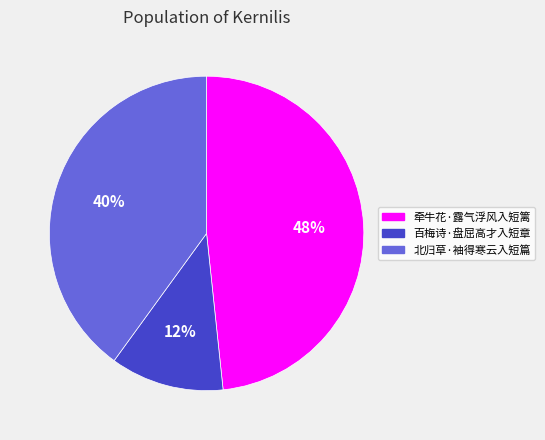

To the nearest percent, what percentage of the pie is 百梅诗·盘屈高才入短章?

12%